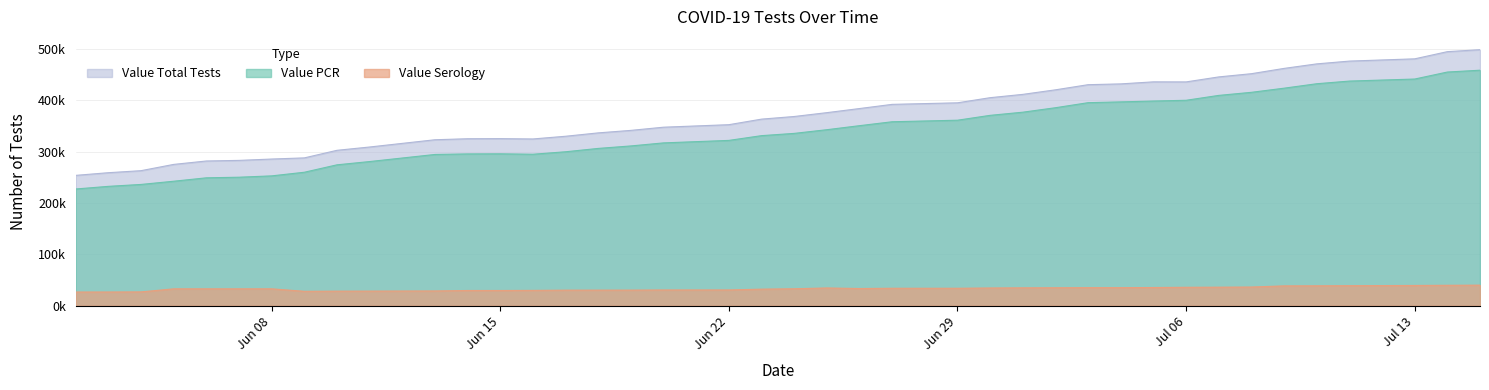

Which series has the widest spread of values?

Value Total Tests